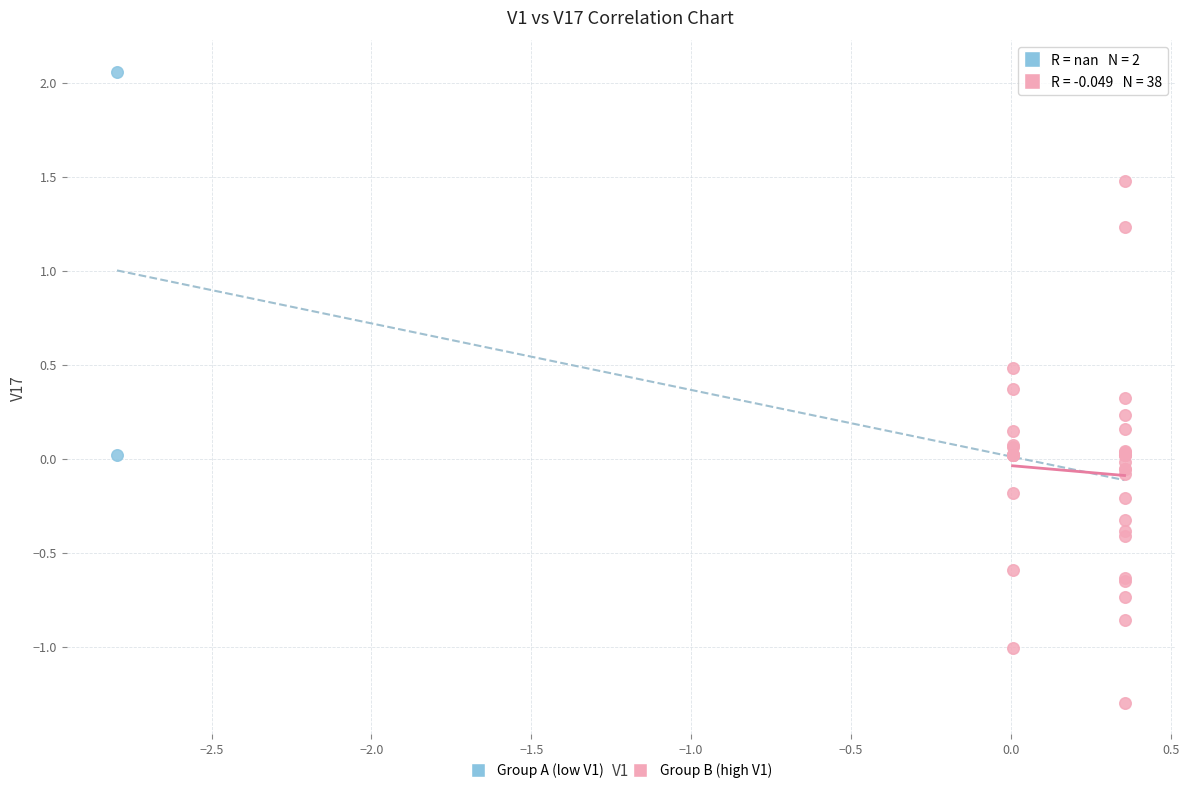

Which series contains the lowest Y value?

Group B (high V1)